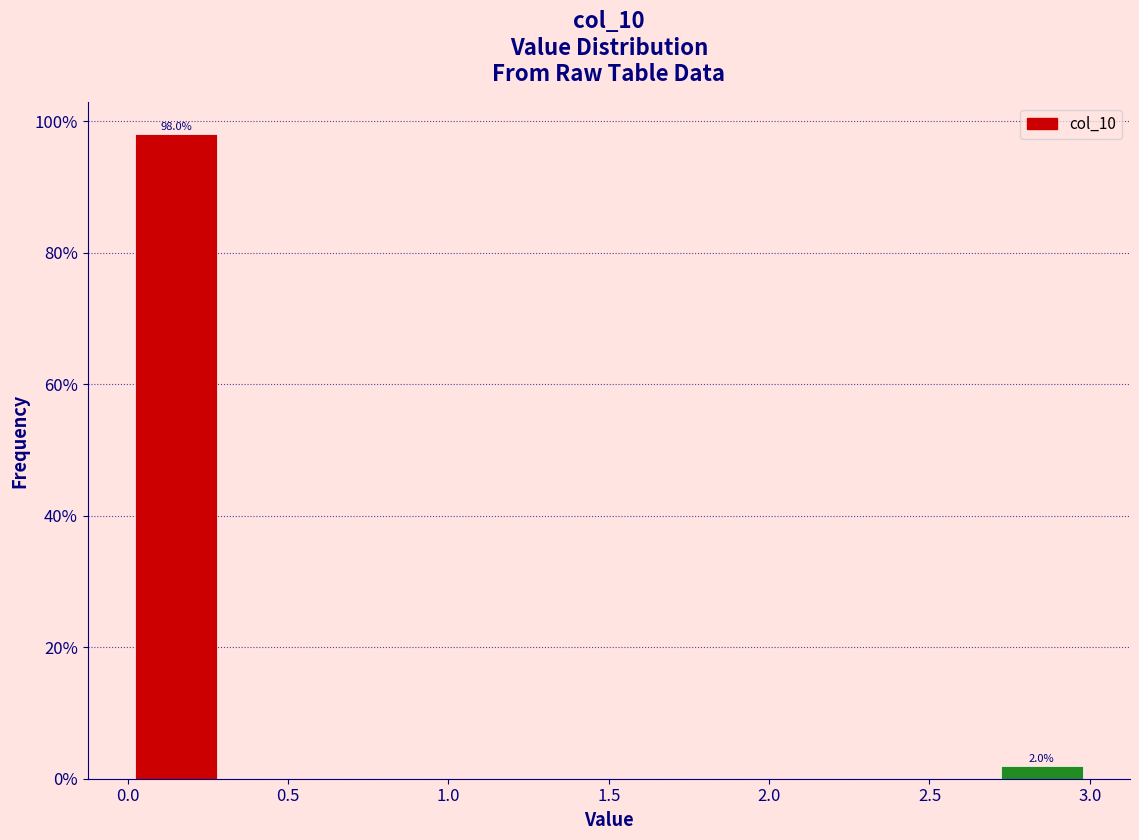

Over which range of the x-axis is the bar tallest?

0.0 to 0.3